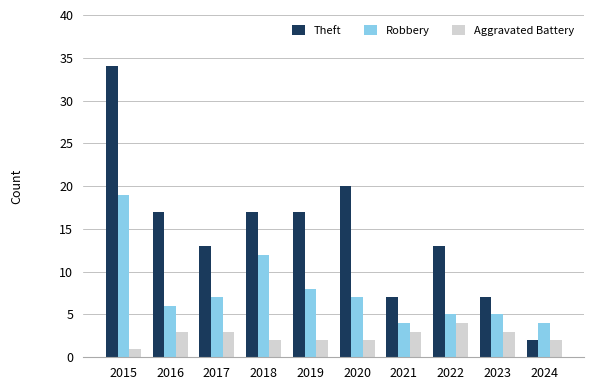

What is the lowest value of the Robbery series?

4